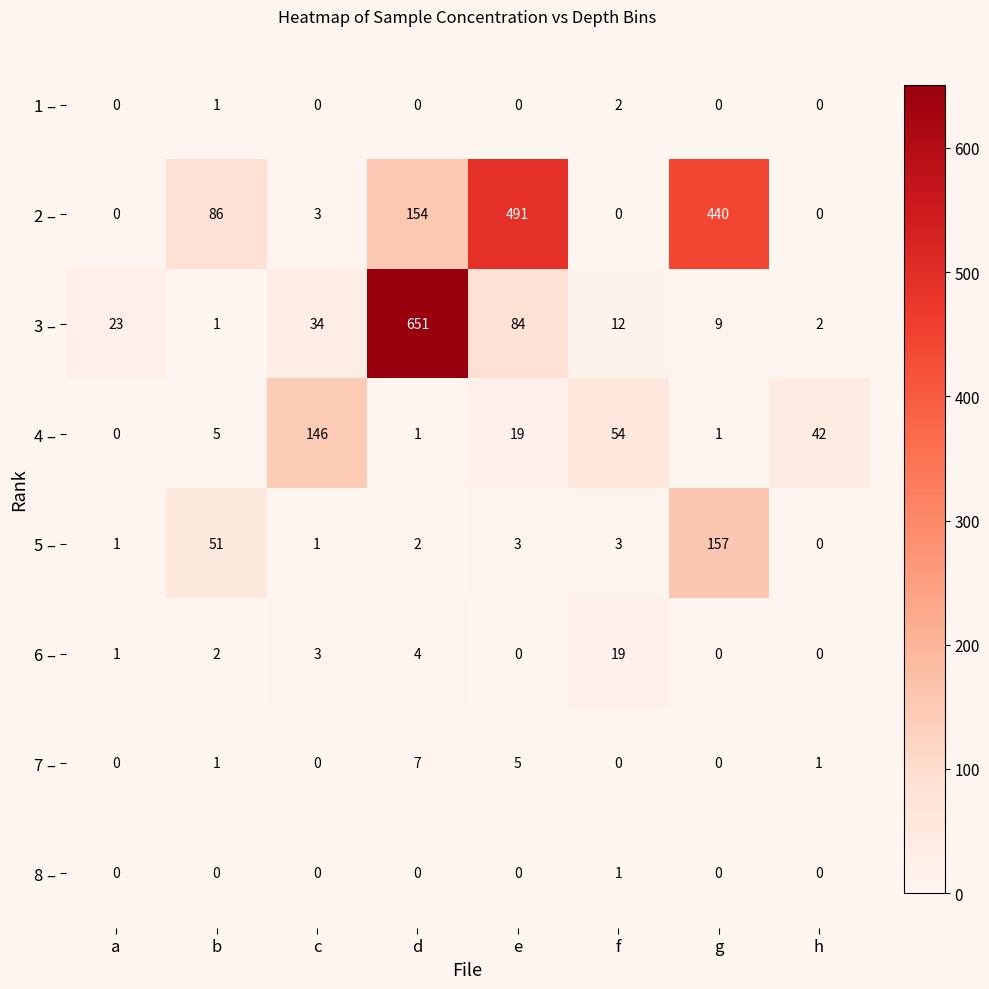

What is the average value of the 3 – series?

102